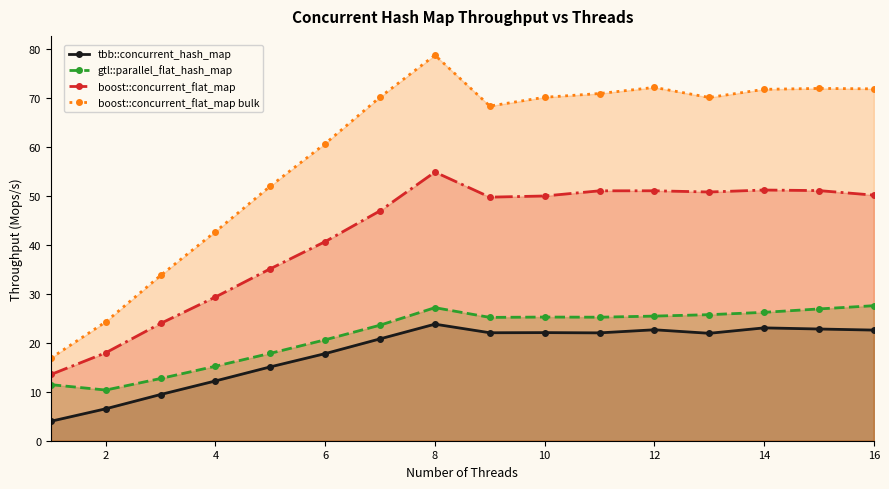

Which series has the widest spread of values?

boost::concurrent_flat_map bulk